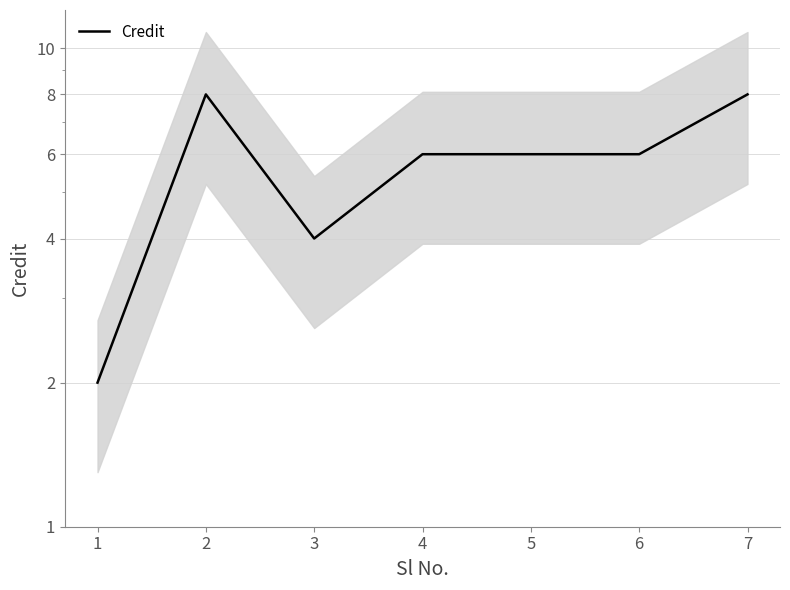

Rank the categories by value from highest to lowest.

2, 7, 4, 5, 6, 3, 1